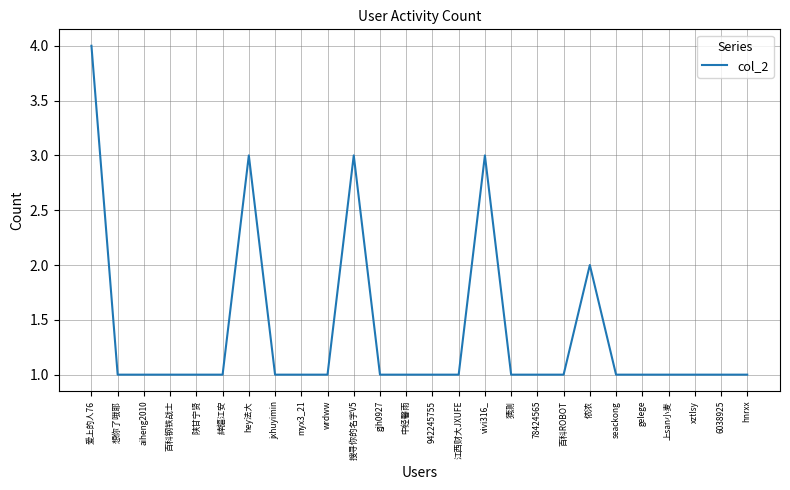

What is the ratio of the value at gjh0927 to the value at 百科钢铁战士?

1.0